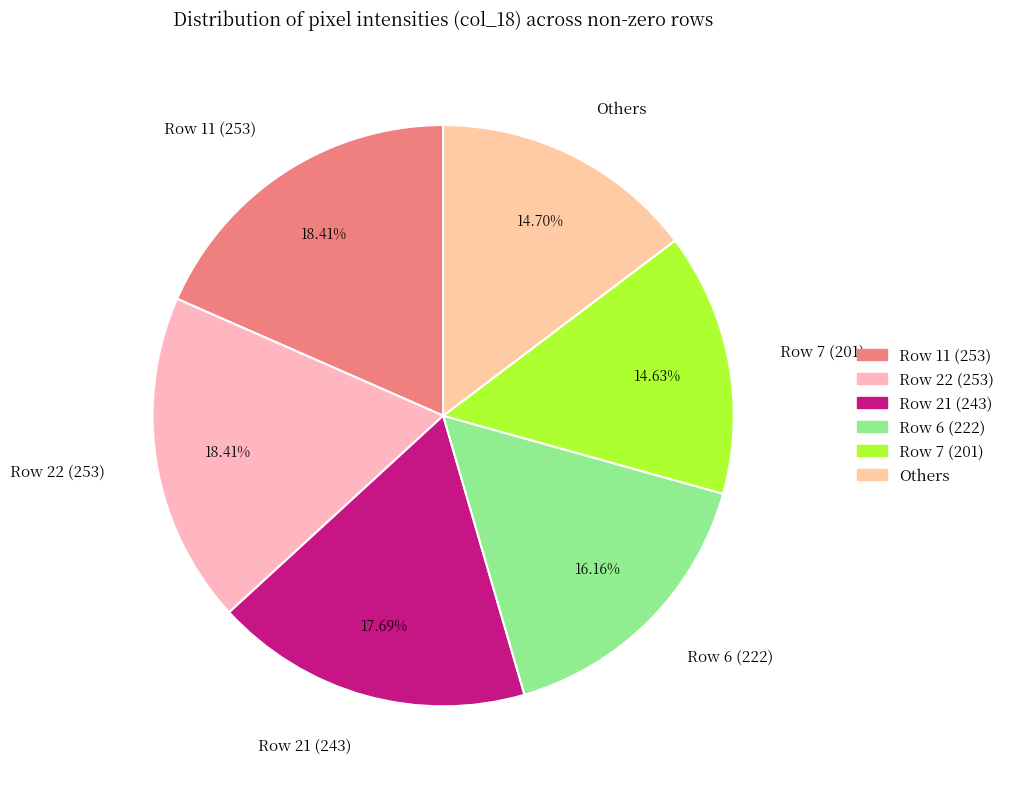

How many segments does this pie chart have?

6